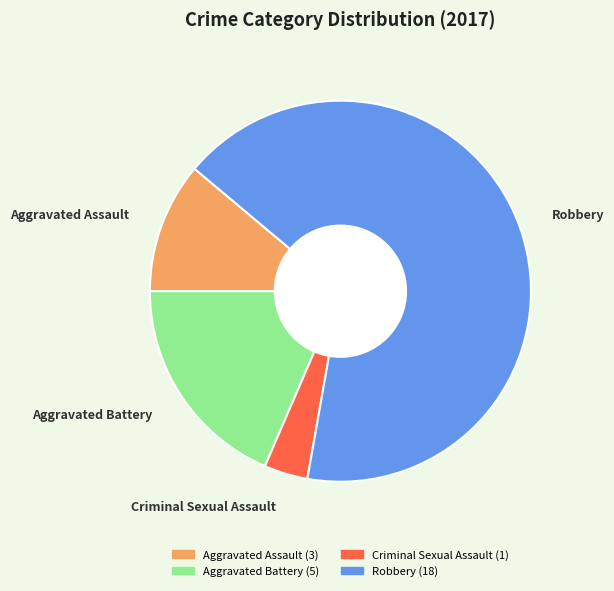

Which slice represents more than half of the pie?

Robbery